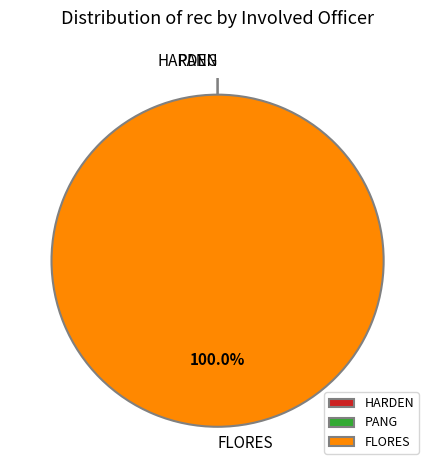

What is the change in value from PANG to FLORES?

+1